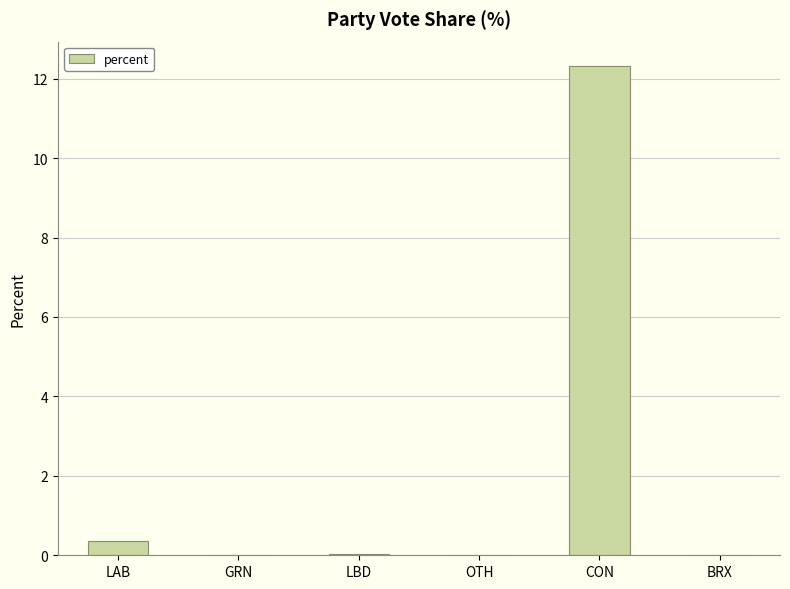

Between LAB and OTH, which is larger?

LAB